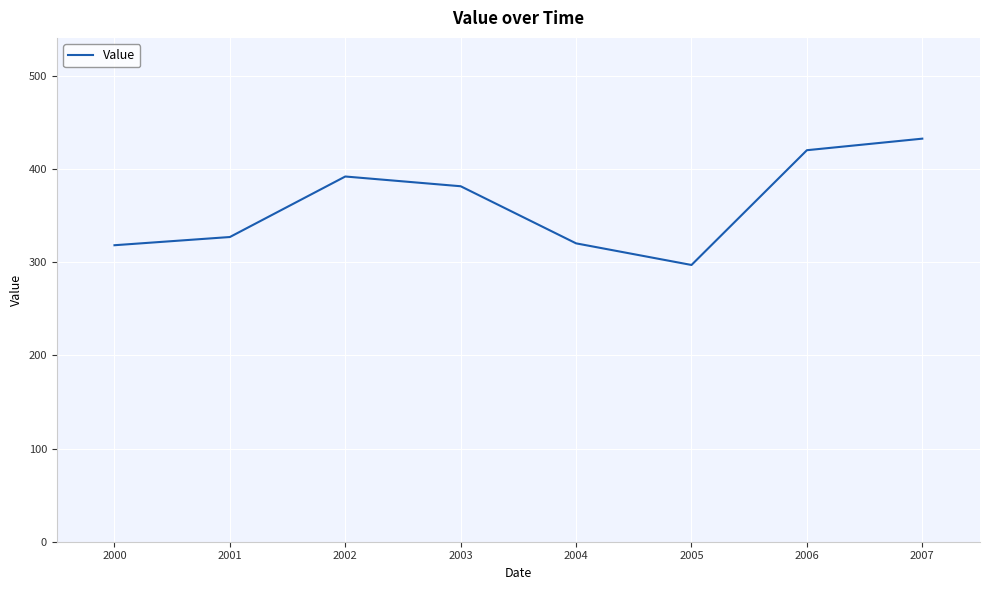

Read the value at 2000.

318.2